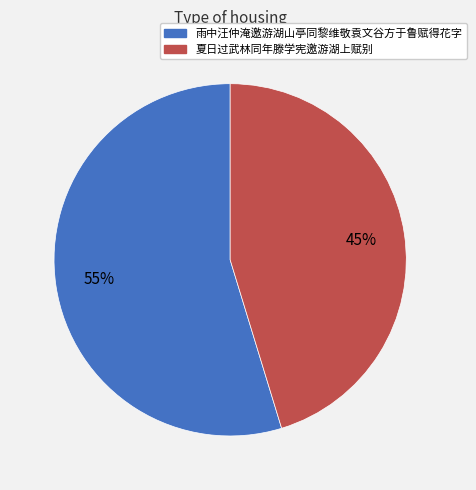

To the nearest percent, what portion does 夏日过武林同年滕学宪邀游湖上赋别 represent?

45%